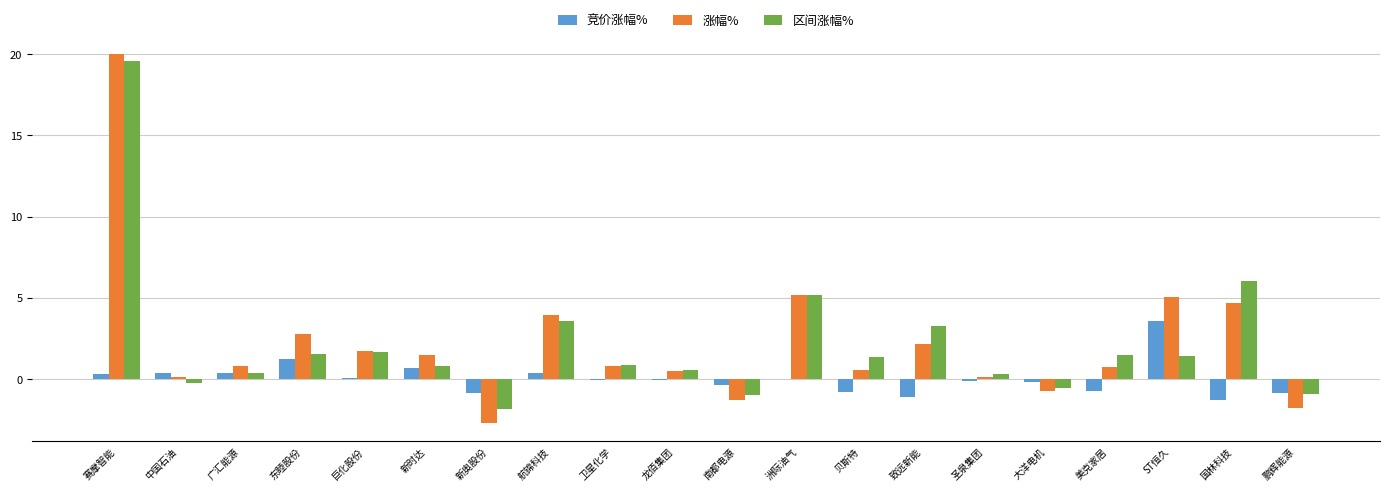

The 区间涨幅% series shows 5.2 at 洲际油气. True or false?

True